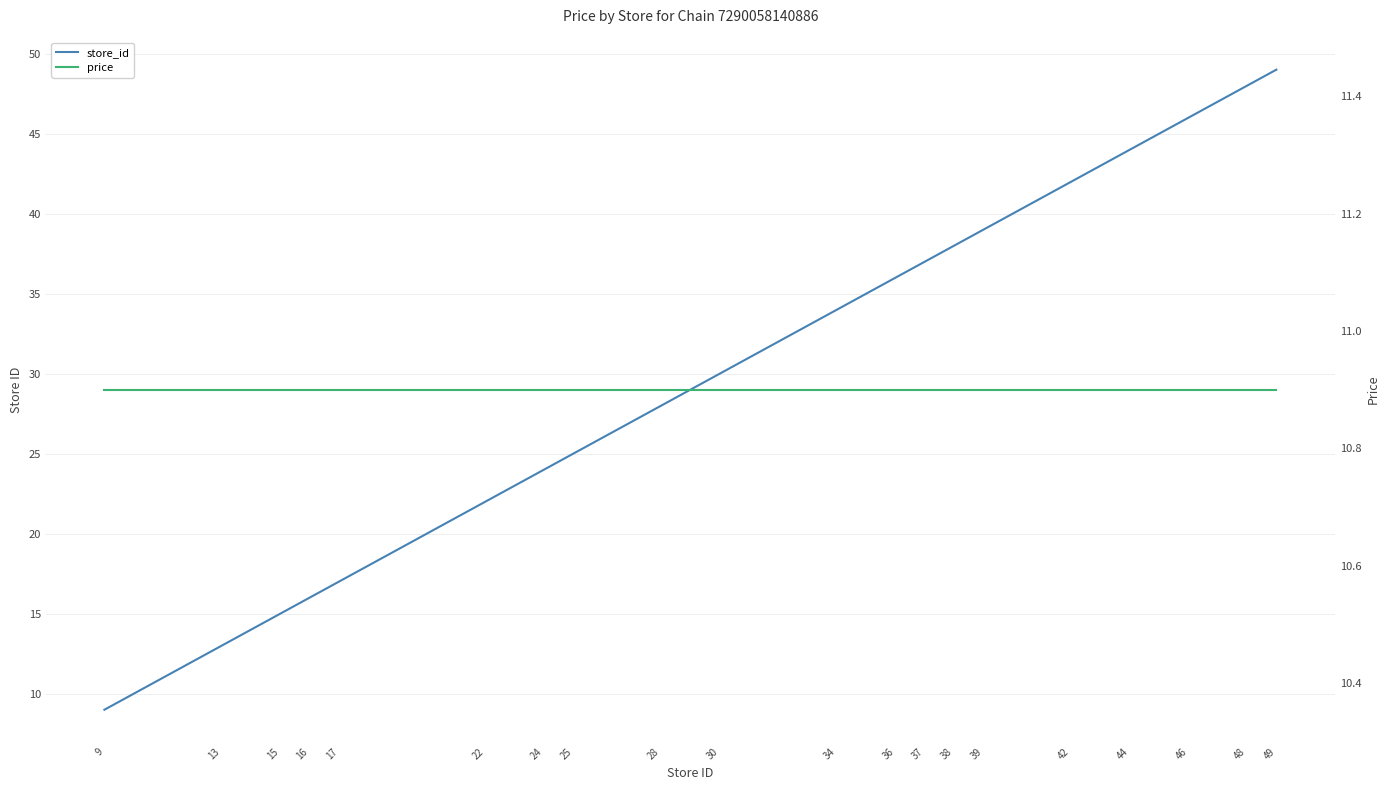

What is the average value of the price series?

10.9